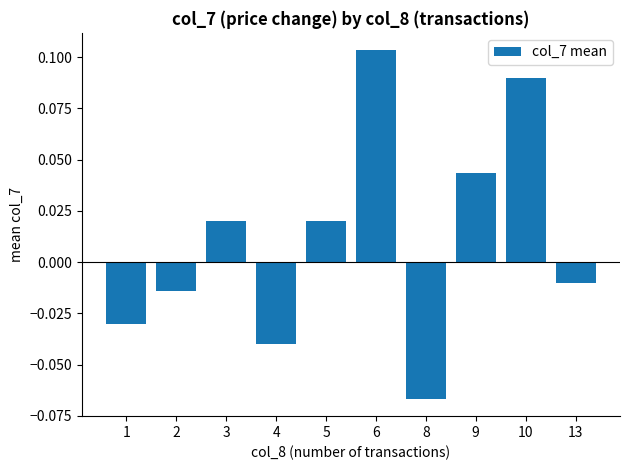

What is the difference between the second highest and minimum values?

0.2